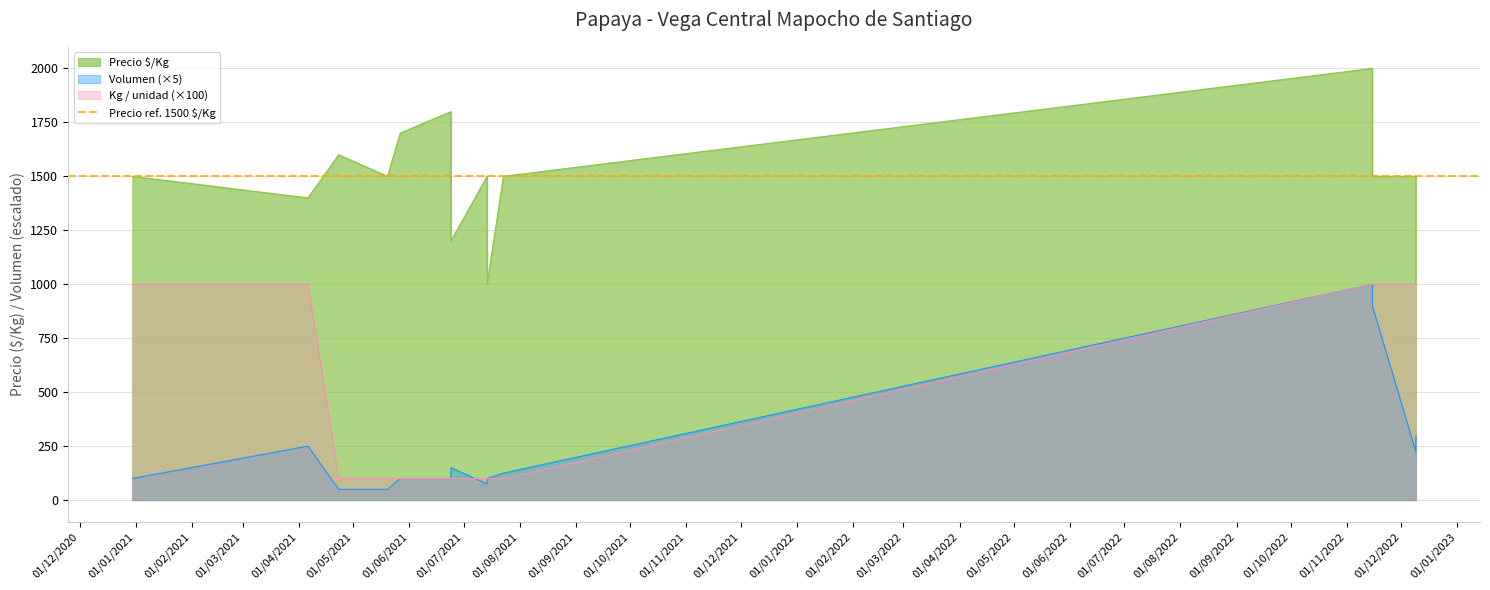

What is the average value of the Precio $/Kg series?

1479